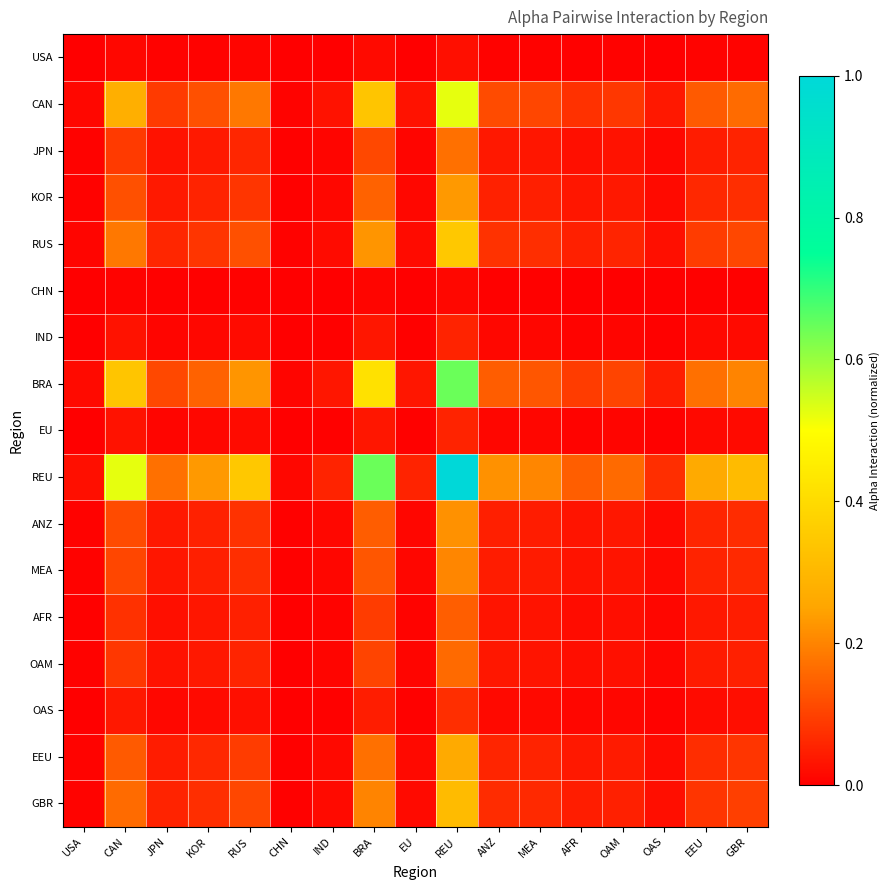

What is the difference between the highest and lowest values at JPN?

0.2